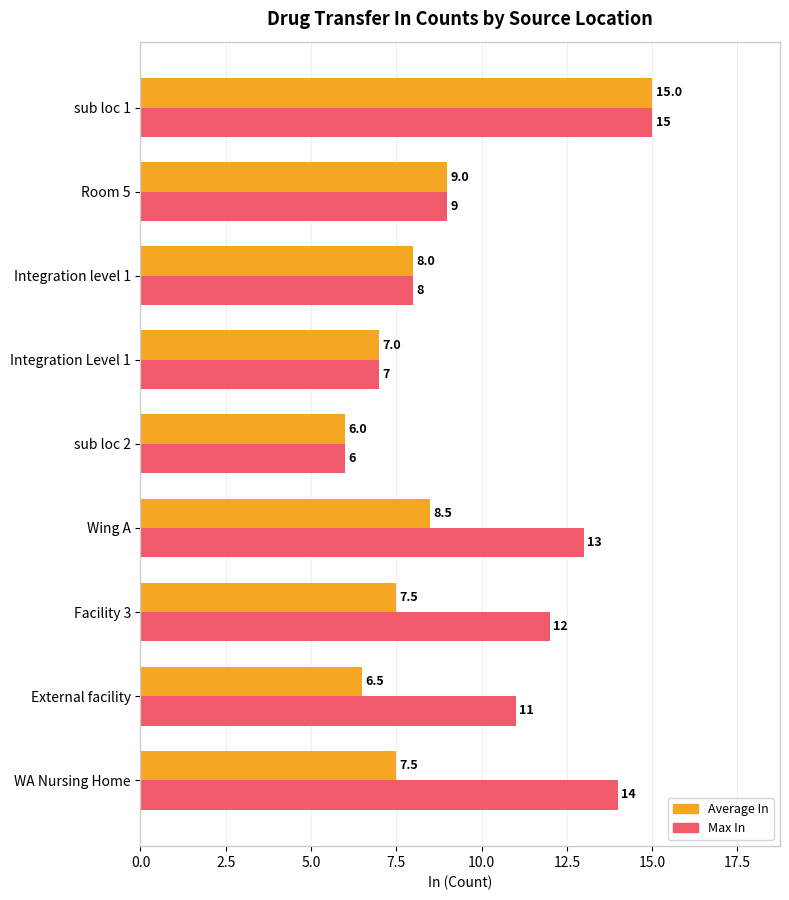

What is the difference between the maximum and minimum values in the Max In series?

9.0